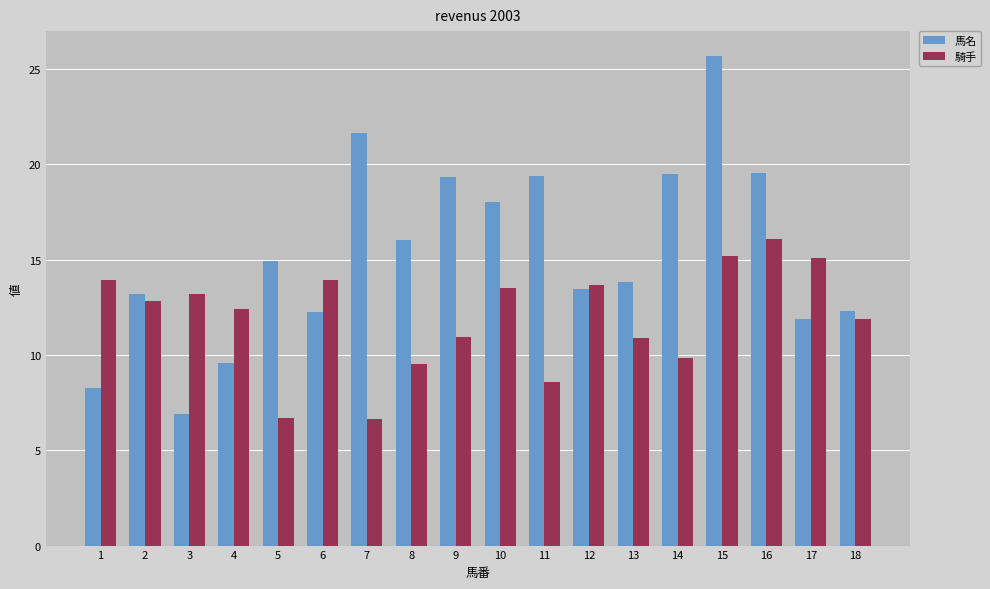

What is the difference between the highest and lowest values at 9?

8.4